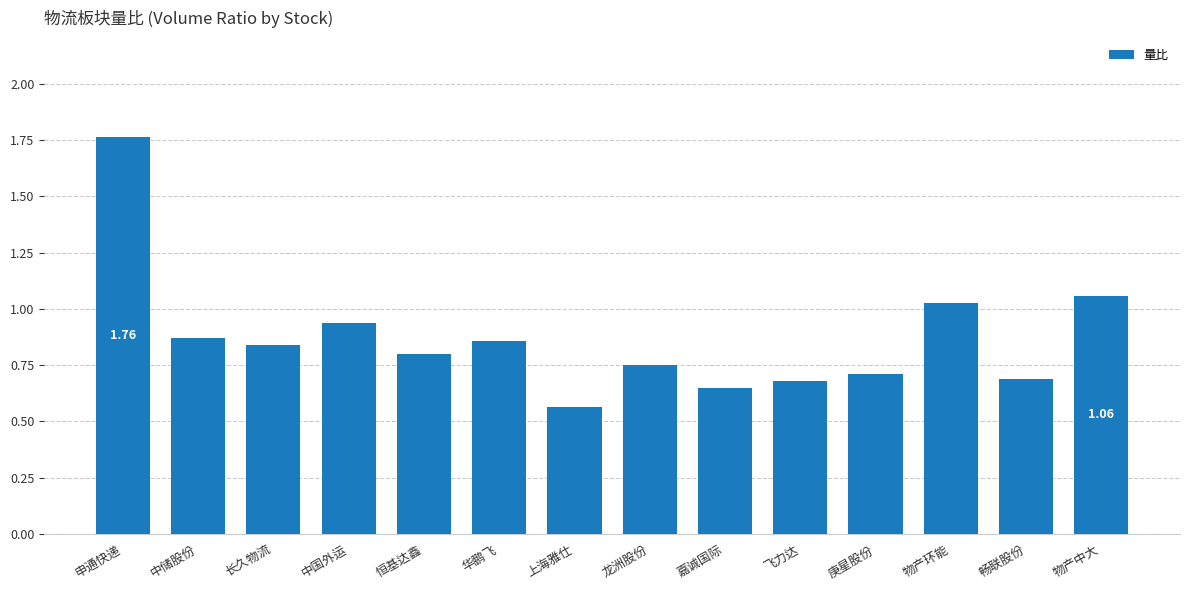

What is the sum of all values?

12.2